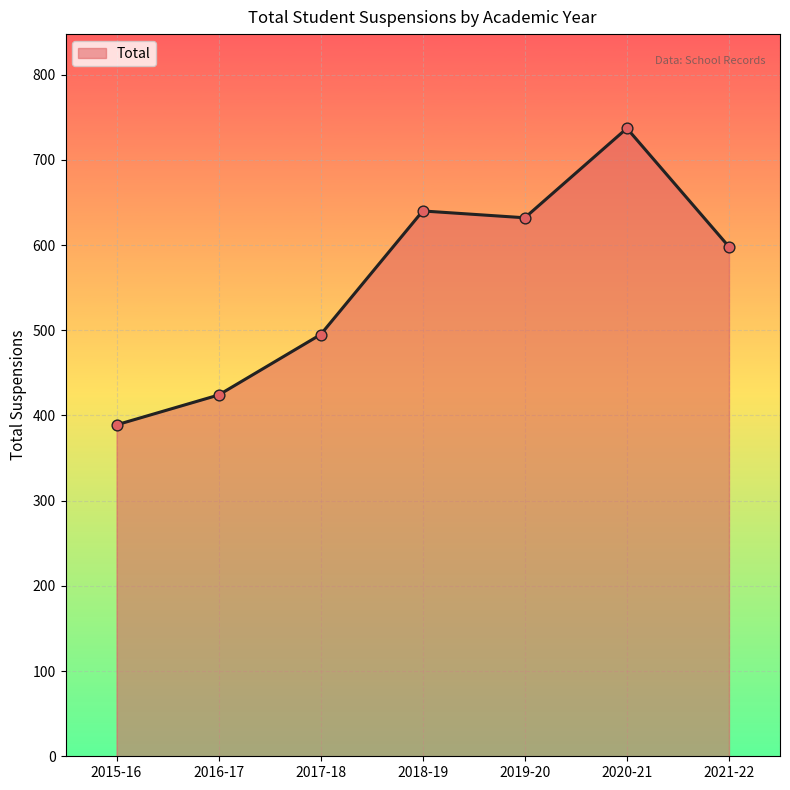

What is the change in value from 2020-21 to 2021-22?

-139